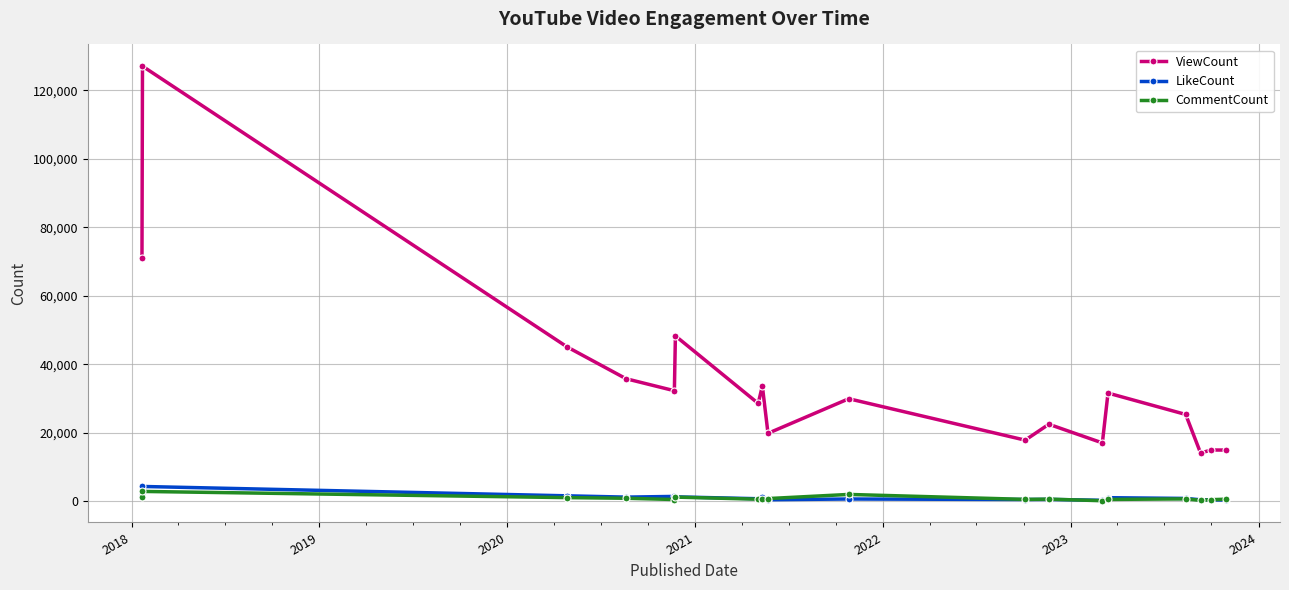

True or false: ViewCount and CommentCount cross at least once.

False